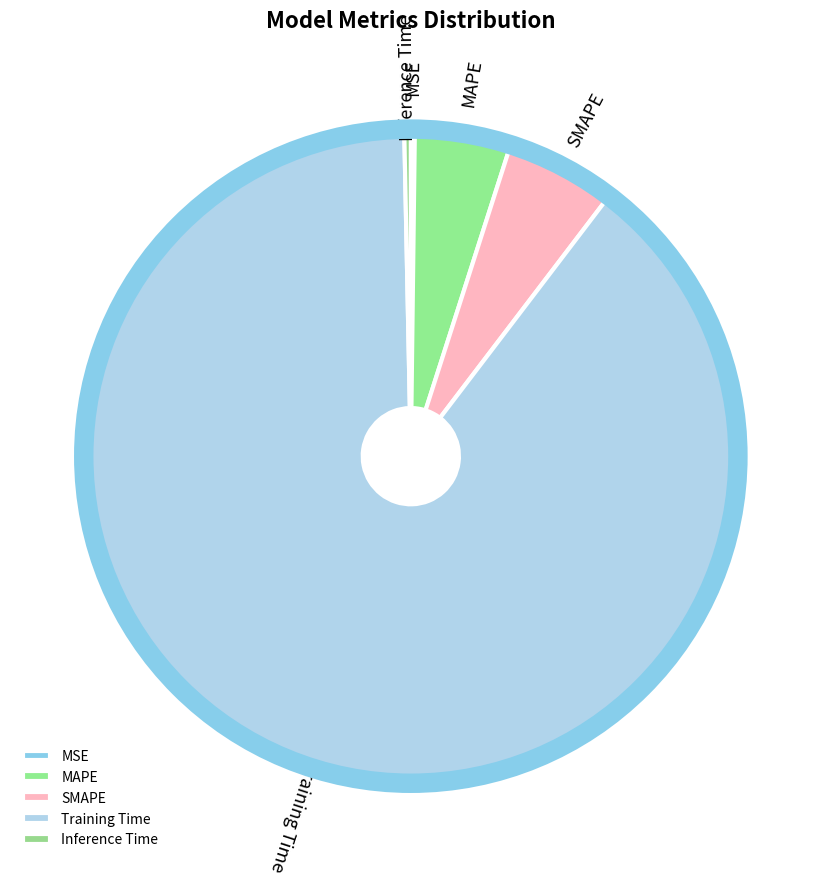

Is the sum of SMAPE and Inference Time greater than half?

No